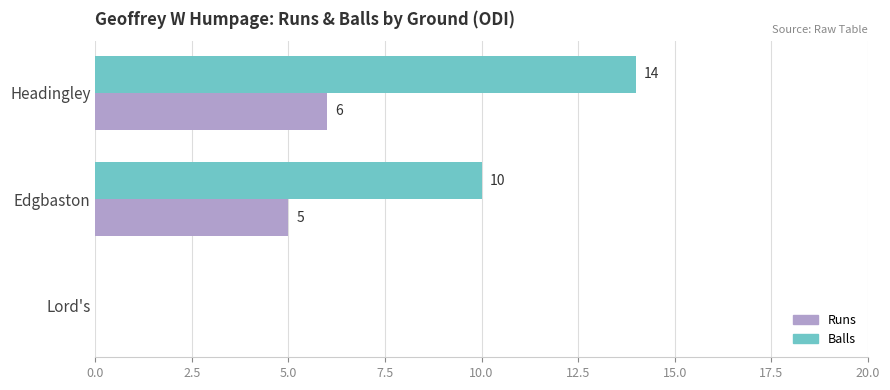

Which series has the largest total across all categories?

Balls